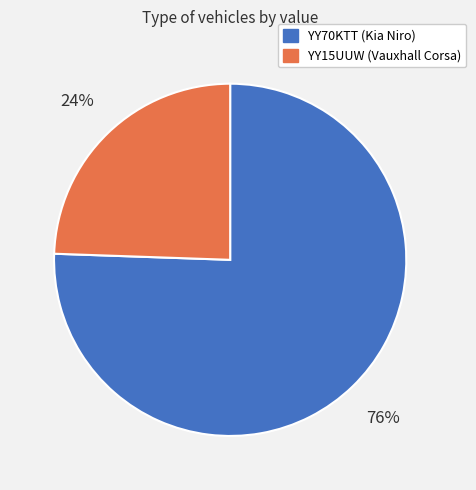

The YY15UUW slice represents 24% of the pie. True or false?

True